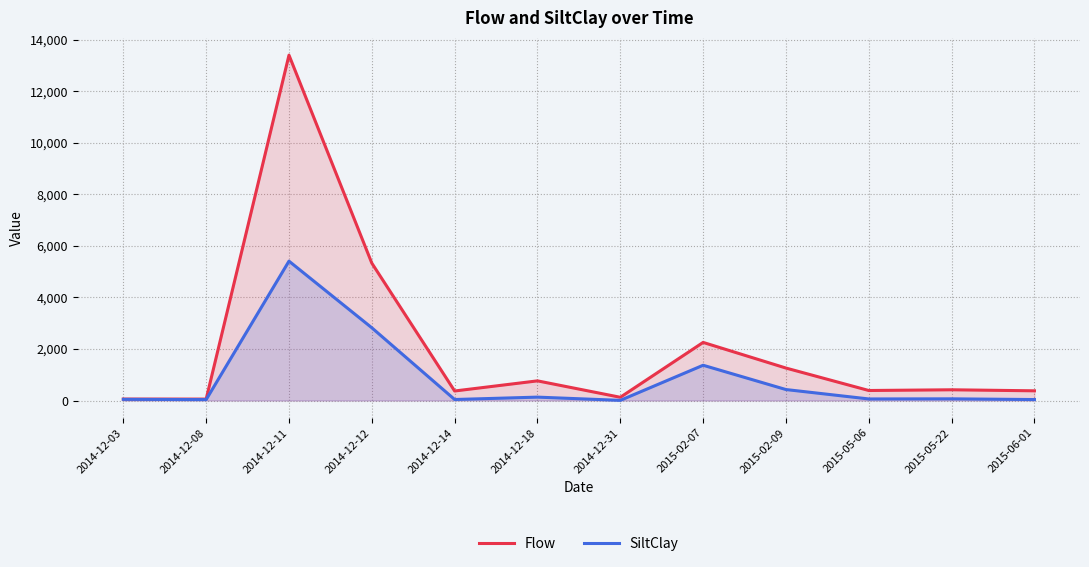

At which category does SiltClay reach its first local peak?

2014-12-11